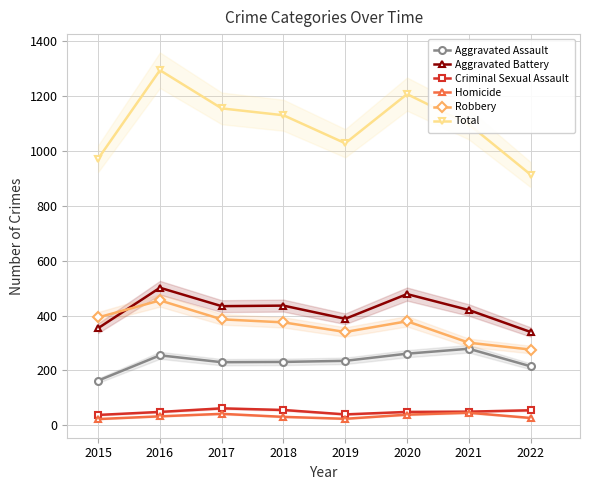

Is it true that Robbery equals 512 at 2021?

False